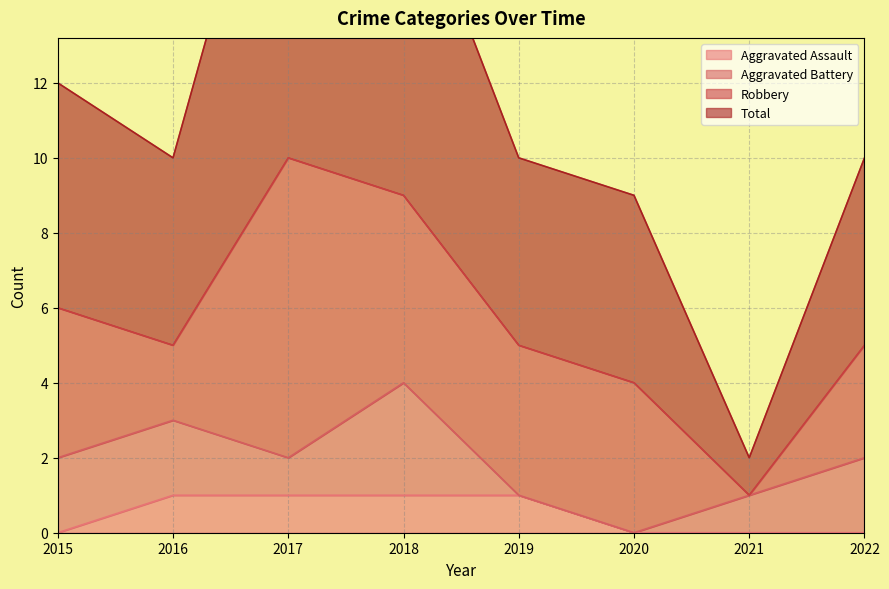

At which label does Total first exceed 10?

2015